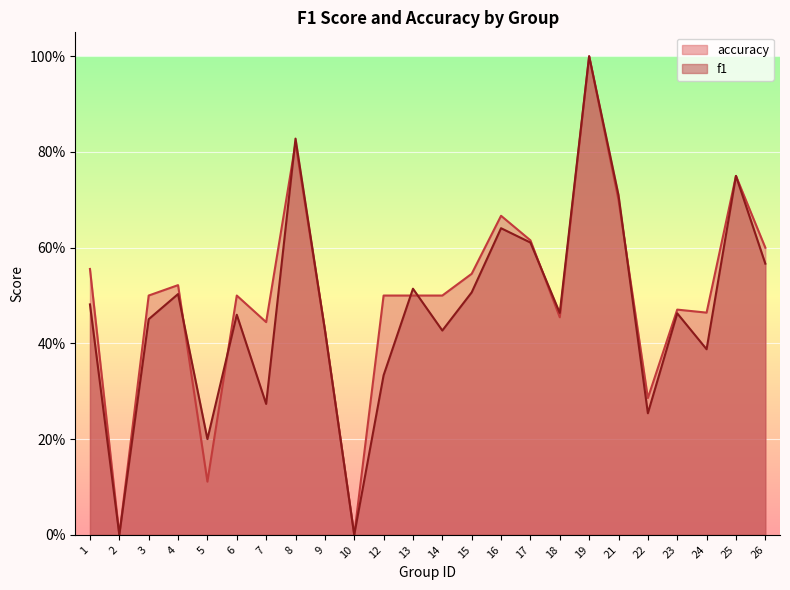

In accuracy, how many points are higher than both neighbors (excluding endpoints)?

7